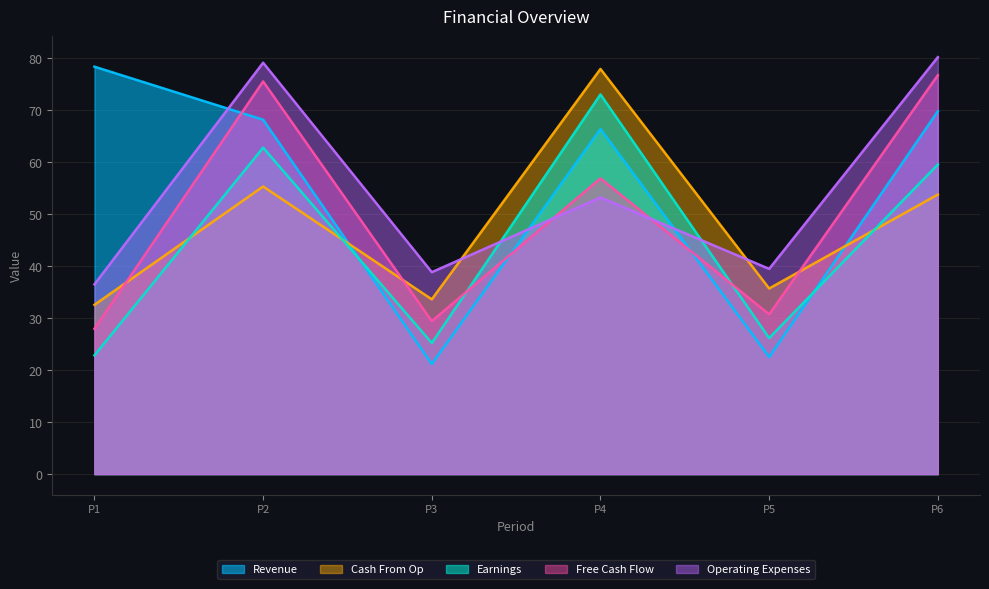

True or false: Earnings and Operating Expenses intersect in this chart.

True